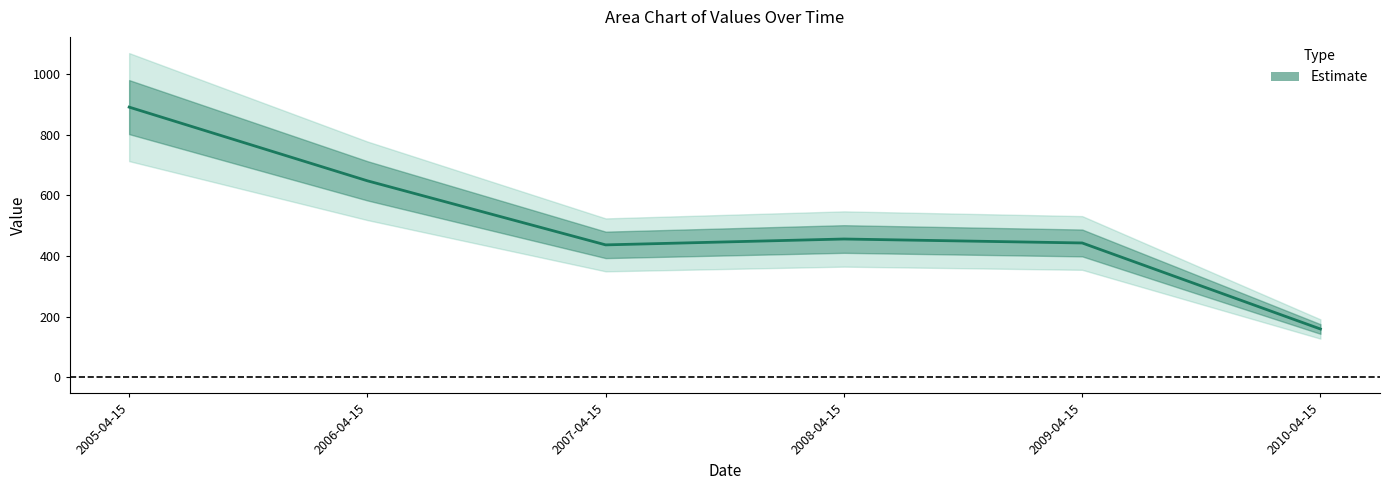

What is the difference between the values at 2007-04-15 and 2005-04-15?

454.6